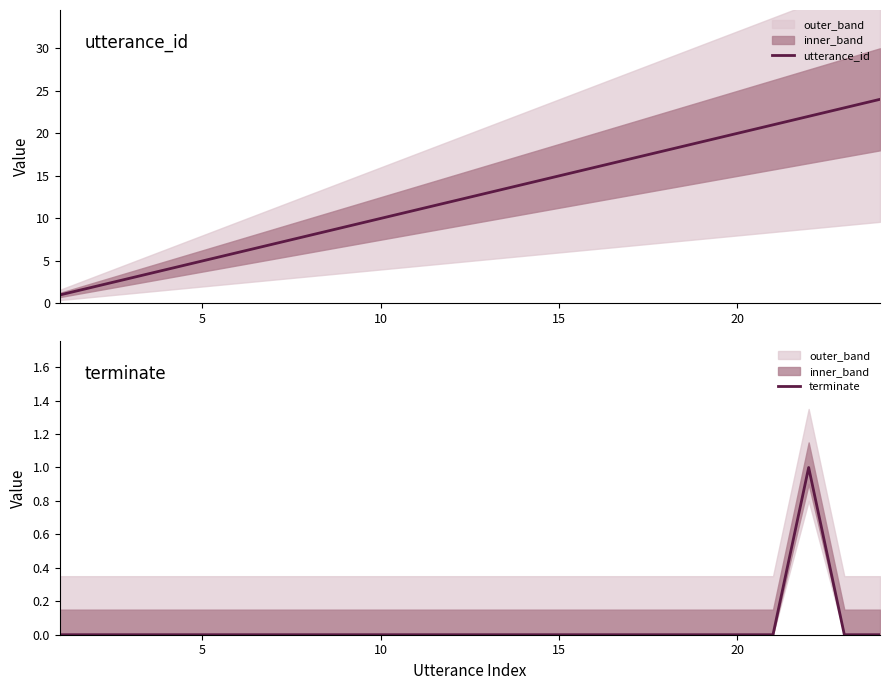

How many values in the terminate series exceed 0?

1